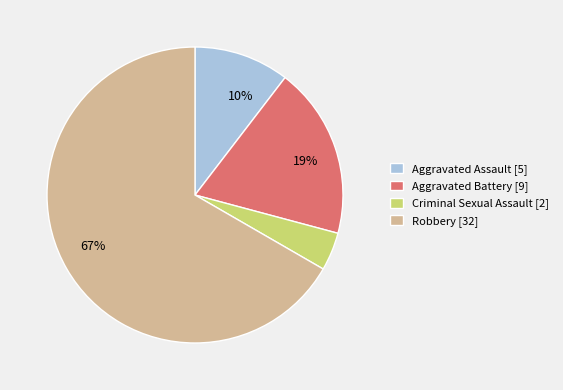

Is there a majority slice in this chart?

Yes